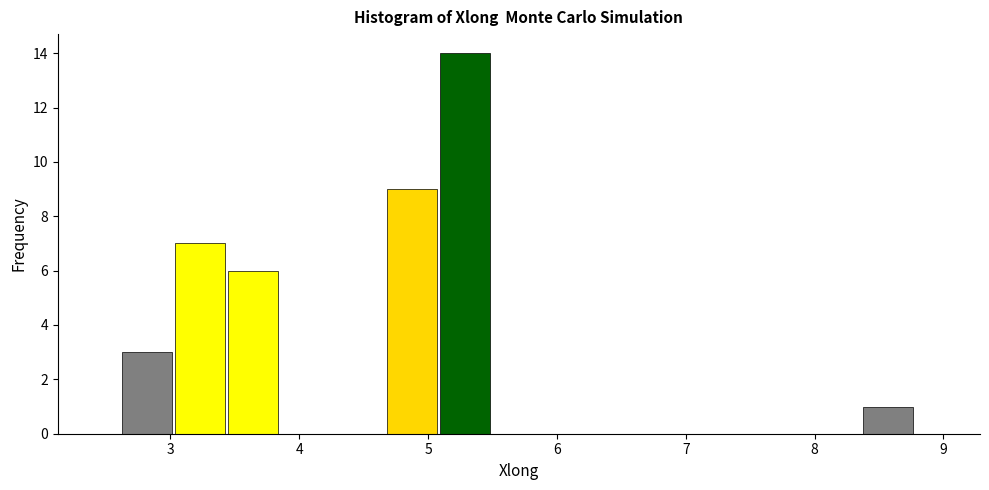

Reading left to right, list every bar in this chart as the range it spans on the x-axis followed by its height. Neither the bar edges nor the heights are printed on the chart, so give them approximately, as read against the axes.

2.6 to 3.0: 3
3.0 to 3.4: 7
3.4 to 3.9: 6
3.9 to 4.3: 0
4.3 to 4.7: 0
4.7 to 5.1: 9
5.1 to 5.5: 14
5.5 to 5.9: 0
5.9 to 6.3: 0
6.3 to 6.7: 0
6.7 to 7.1: 0
7.1 to 7.6: 0
7.6 to 8.0: 0
8.0 to 8.4: 0
8.4 to 8.8: 1